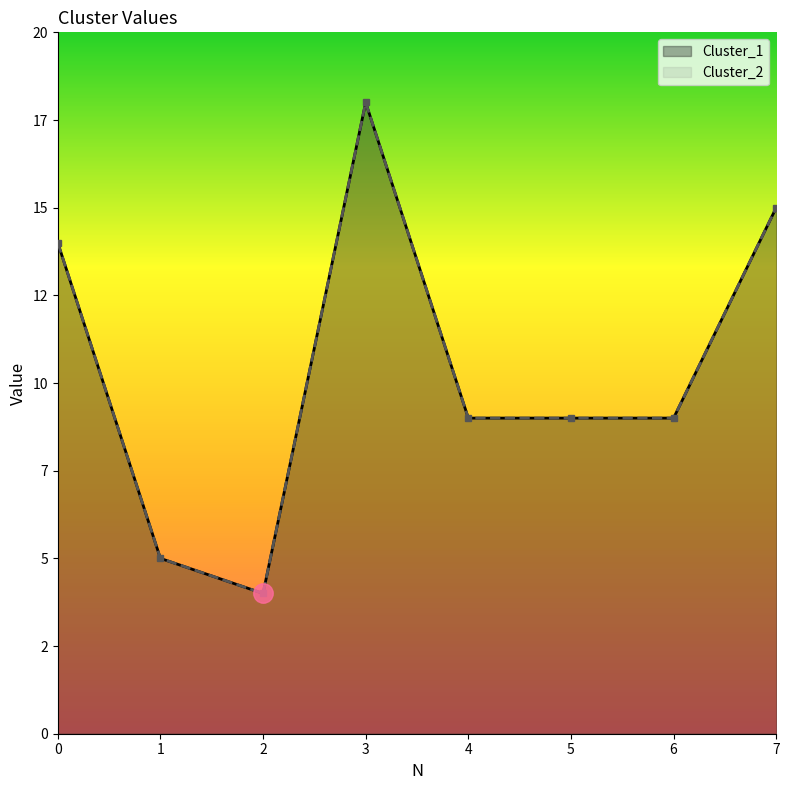

Which has a higher value, 5 or 4?

5